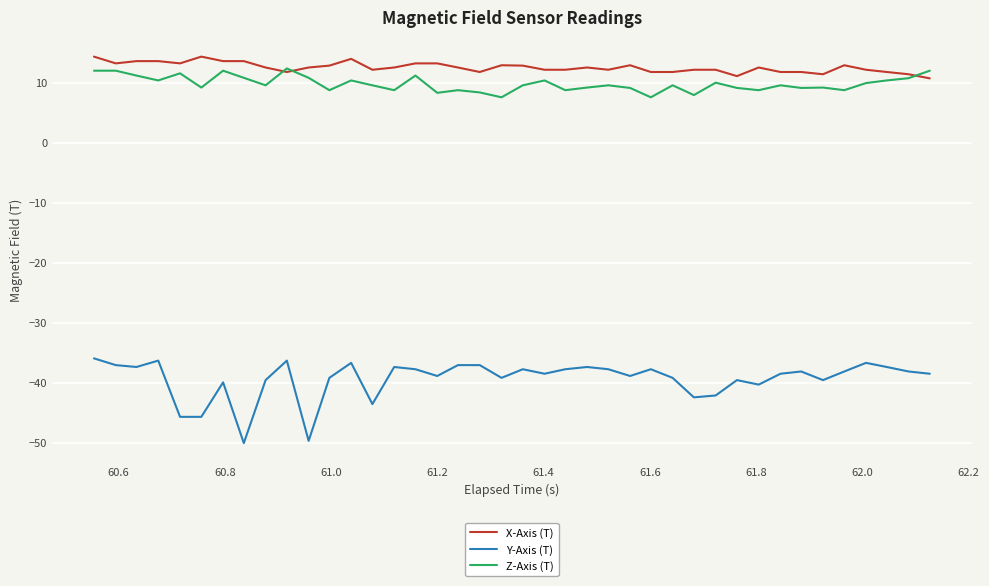

True or false: Y-Axis (T) and Z-Axis (T) intersect in this chart.

False